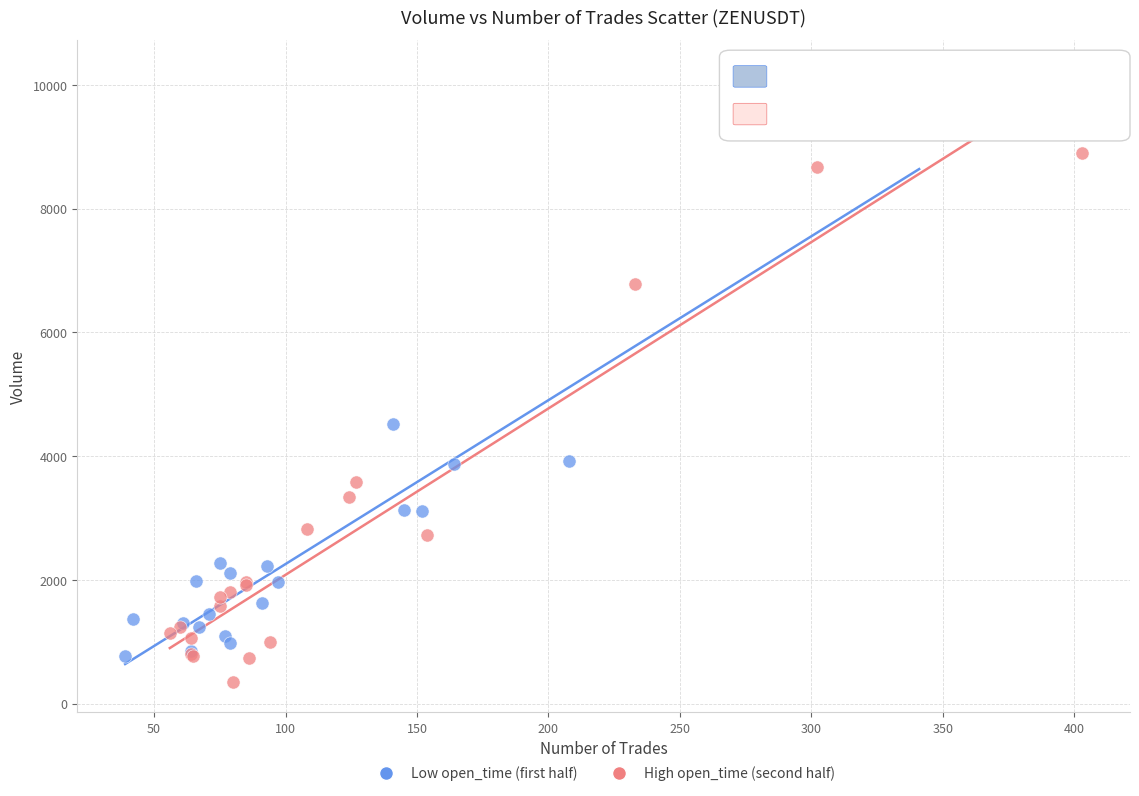

Which series contains the highest Y value?

Low open_time (first half)